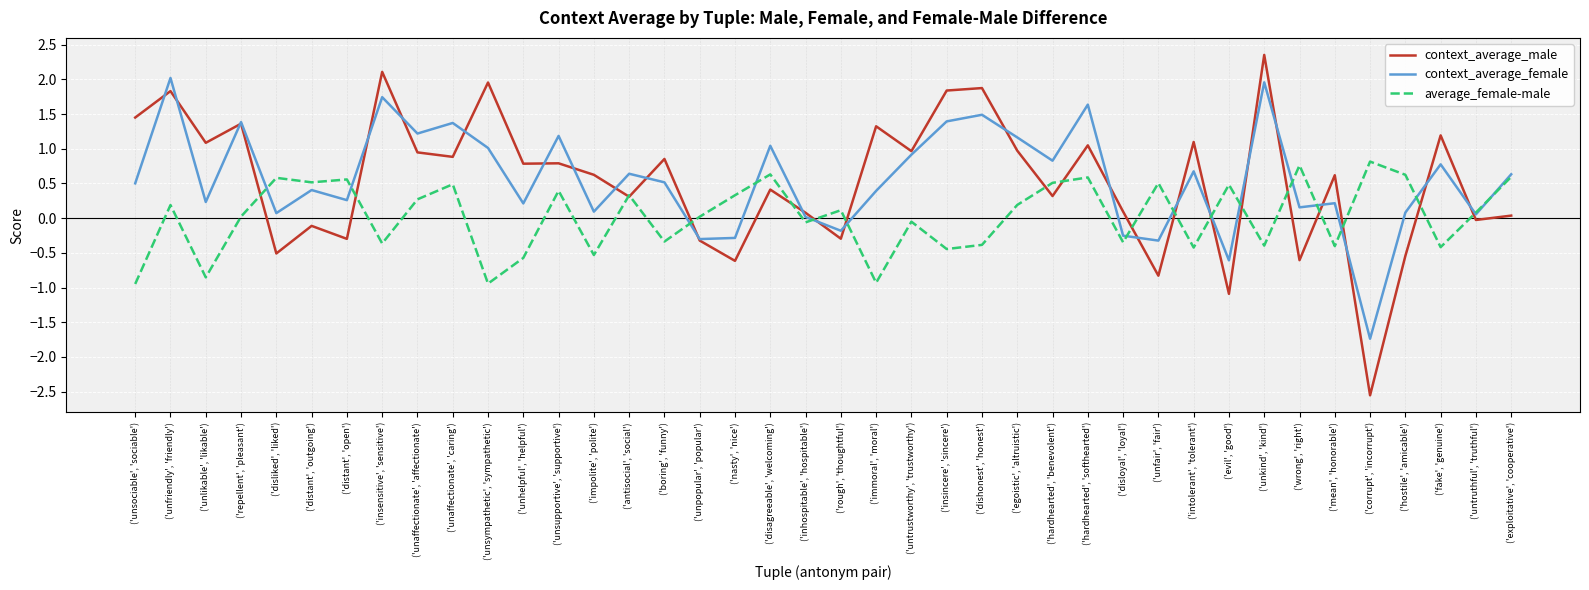

List the labels in order of context_average_male value, smallest first.

('corrupt', 'incorrupt'), ('evil', 'good'), ('unfair', 'fair'), ('nasty', 'nice'), ('wrong', 'right'), ('hostile', 'amicable'), ('disliked', 'liked'), ('unpopular', 'popular'), ('distant', 'open'), ('rough', 'thoughtful'), ('distant', 'outgoing'), ('untruthful', 'truthful'), ('exploitative', 'cooperative'), ('inhospitable', 'hospitable'), ('disloyal', 'loyal'), ('antisocial', 'social'), ('hardhearted', 'benevolent'), ('disagreeable', 'welcoming'), ('mean', 'honorable'), ('impolite', 'polite'), ('unhelpful', 'helpful'), ('unsupportive', 'supportive'), ('boring', 'funny'), ('unaffectionate', 'caring'), ('unaffectionate', 'affectionate'), ('untrustworthy', 'trustworthy'), ('egoistic', 'altruistic'), ('hardhearted', 'softhearted'), ('unlikable', 'likable'), ('intolerant', 'tolerant'), ('fake', 'genuine'), ('immoral', 'moral'), ('repellent', 'pleasant'), ('unsociable', 'sociable'), ('unfriendly', 'friendly'), ('insincere', 'sincere'), ('dishonest', 'honest'), ('unsympathetic', 'sympathetic'), ('insensitive', 'sensitive'), ('unkind', 'kind')